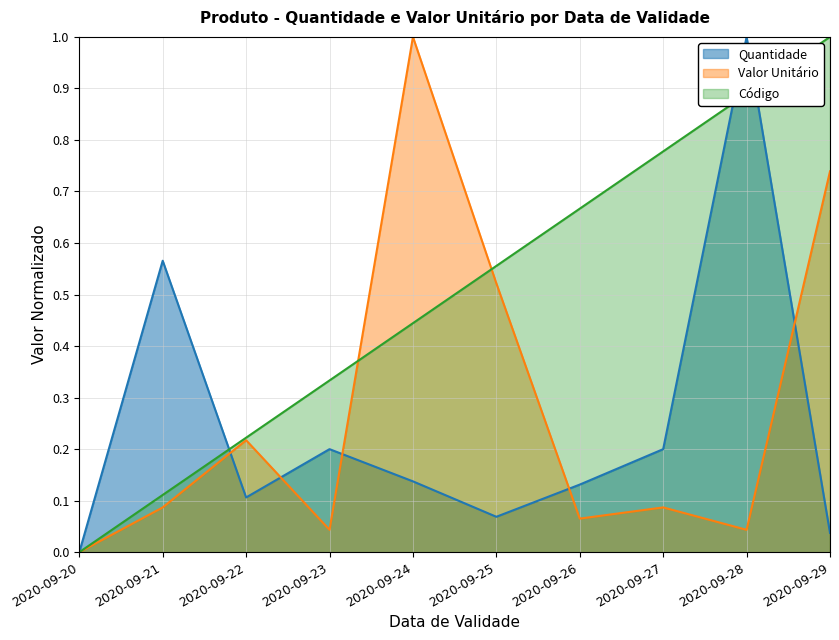

List the series in order of their peak value, highest first.

Quantidade, Valor Unitário, Código